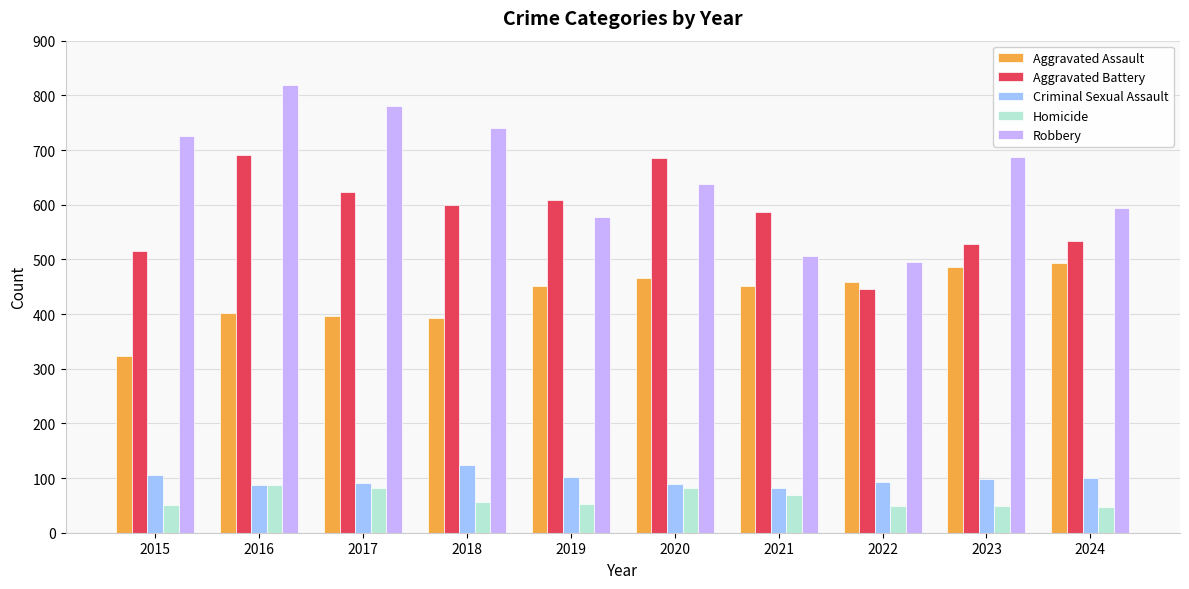

At which category is the sum across all series the highest?

2016